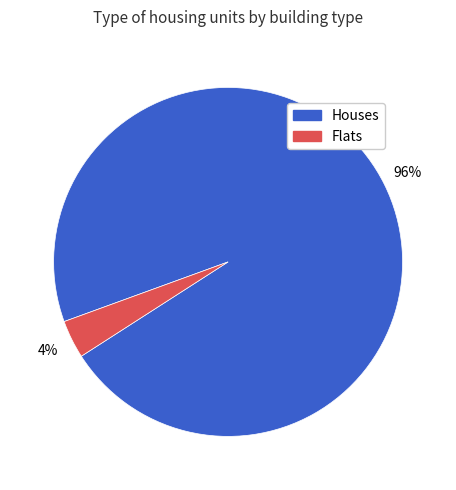

Does any single category account for the majority?

Yes